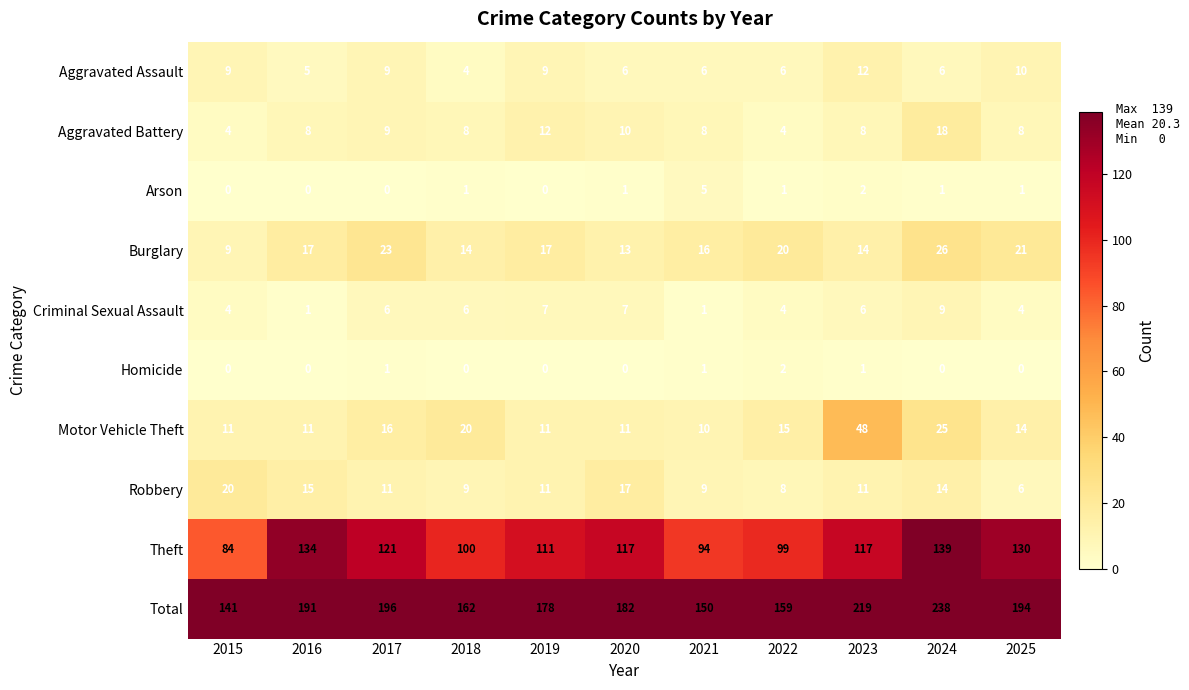

The value of Criminal Sexual Assault at 2021 is 2. True or false?

False